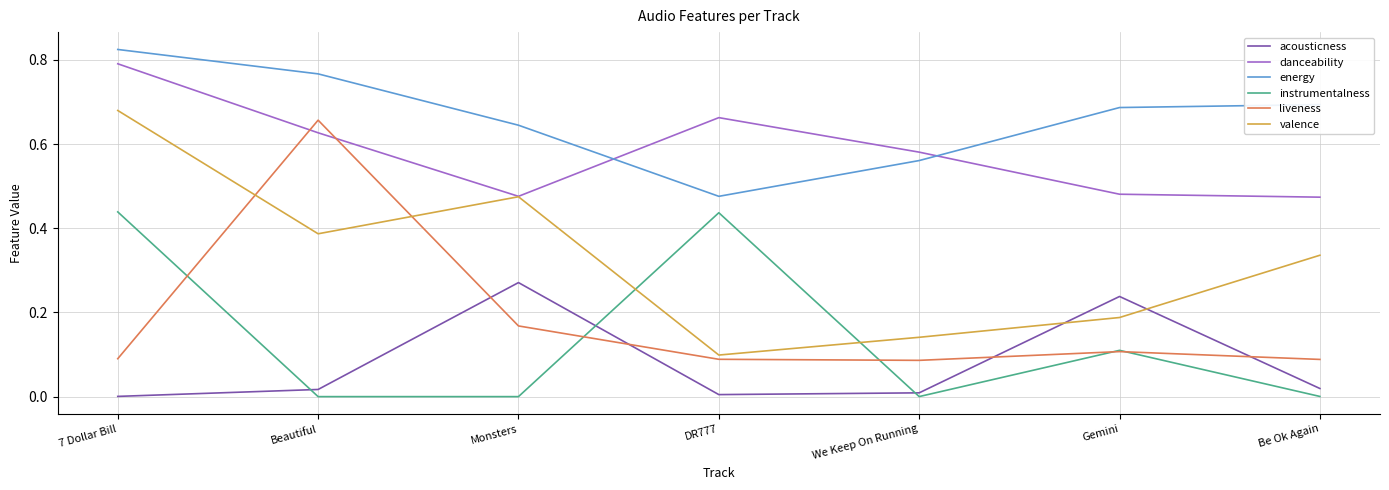

What position from the left is Monsters?

3